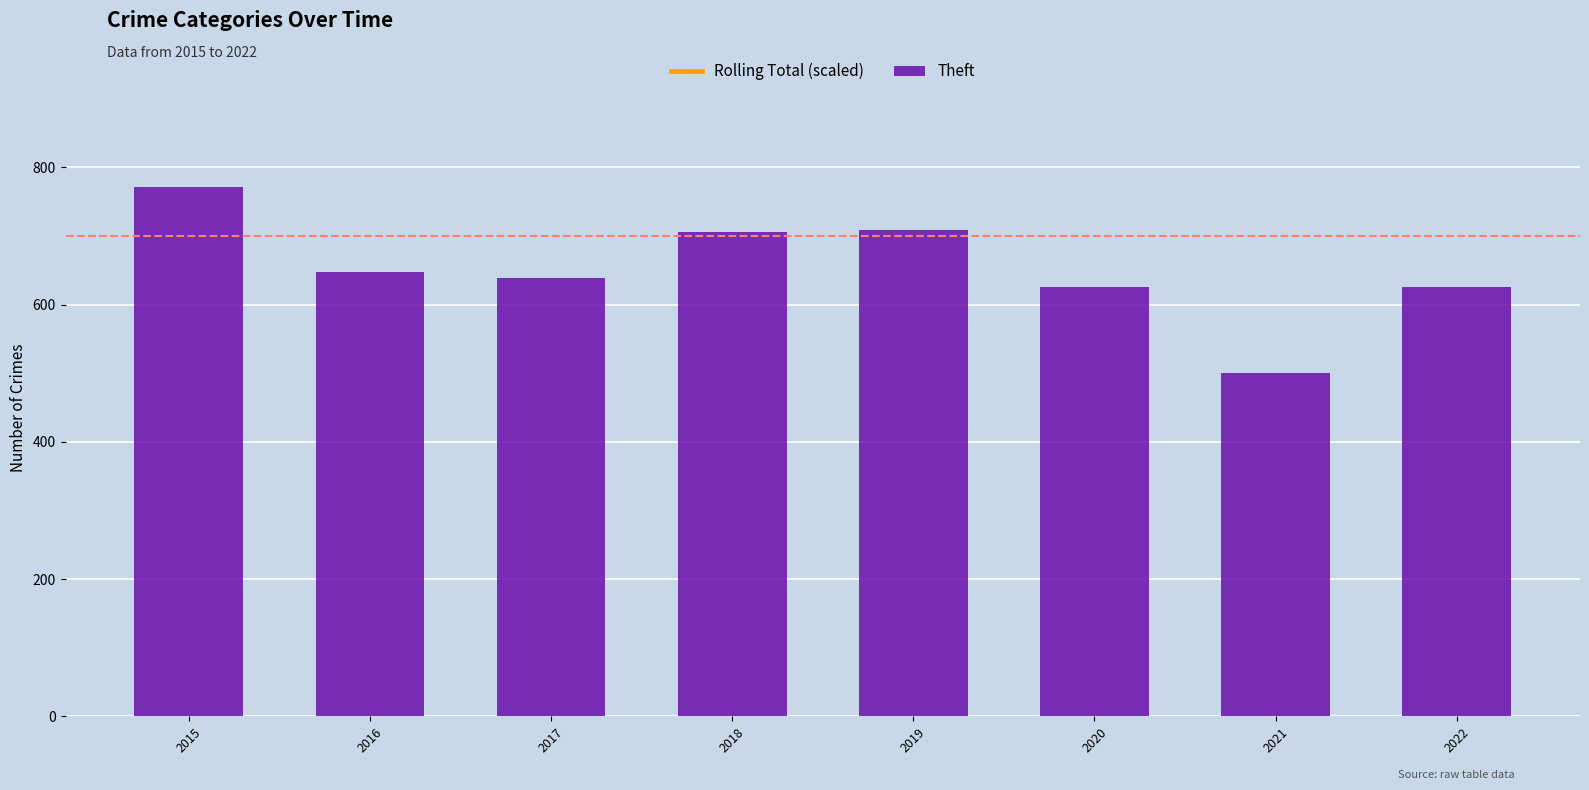

What is the minimum value for Rolling Total (scaled)?

1083.2